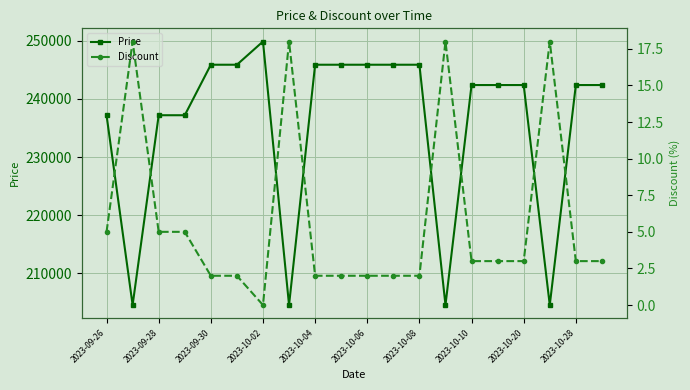

True or false: Price and Discount intersect in this chart.

False